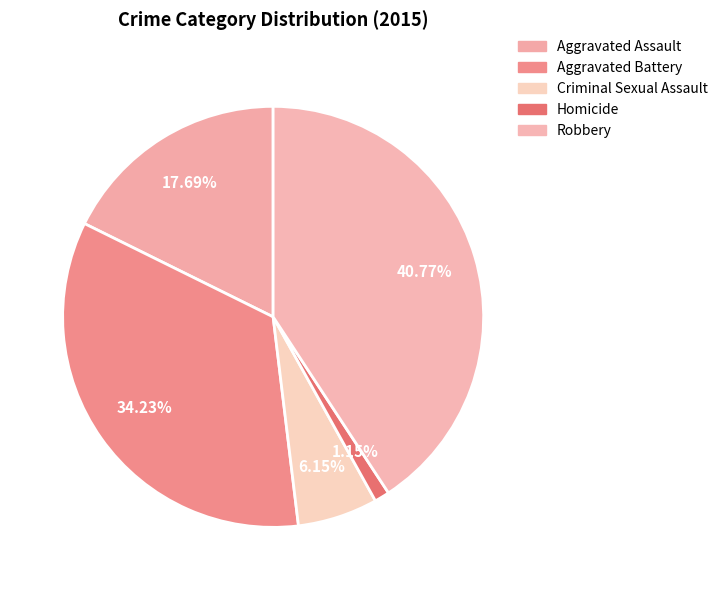

Rank the categories by value from lowest to highest.

Homicide, Criminal Sexual Assault, Aggravated Assault, Aggravated Battery, Robbery